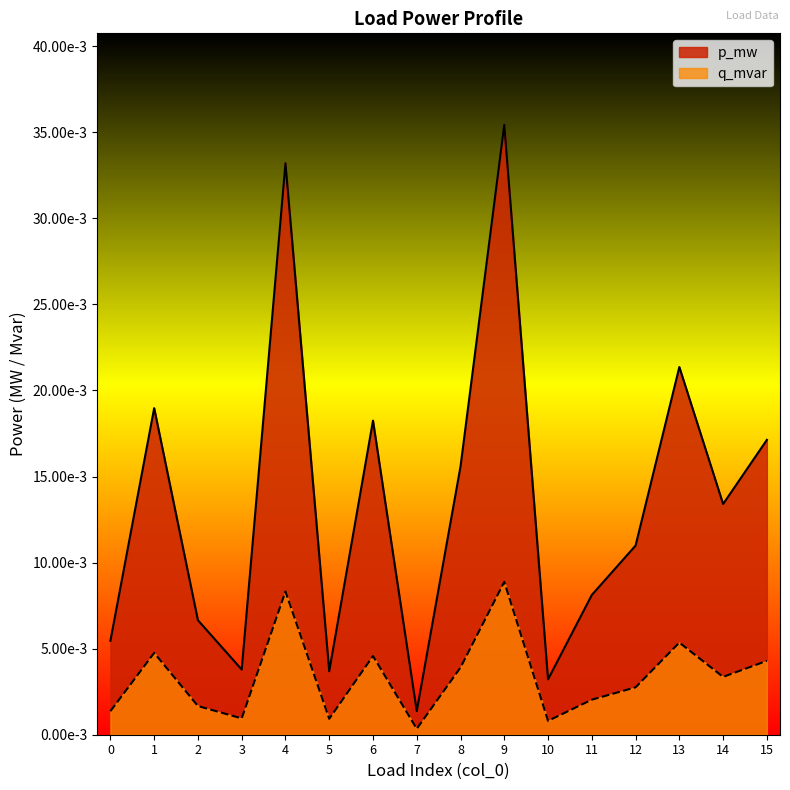

What are all the series names shown in the legend?

p_mw, q_mvar